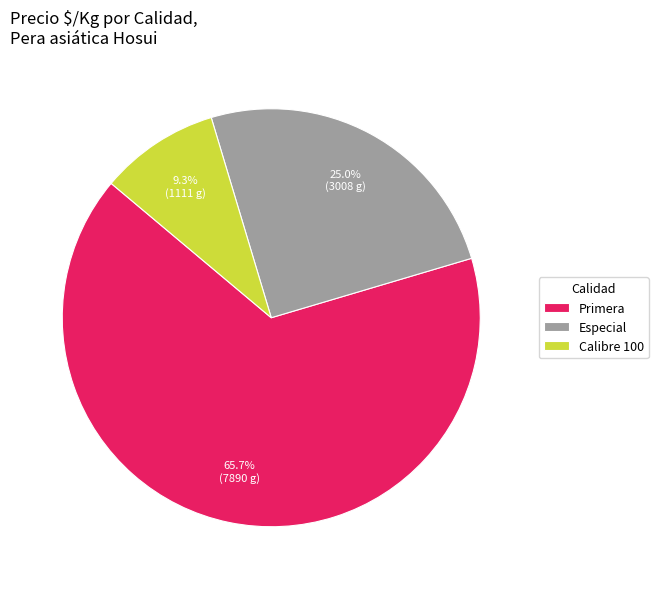

Rank the categories by value from highest to lowest.

Primera, Especial, Calibre 100